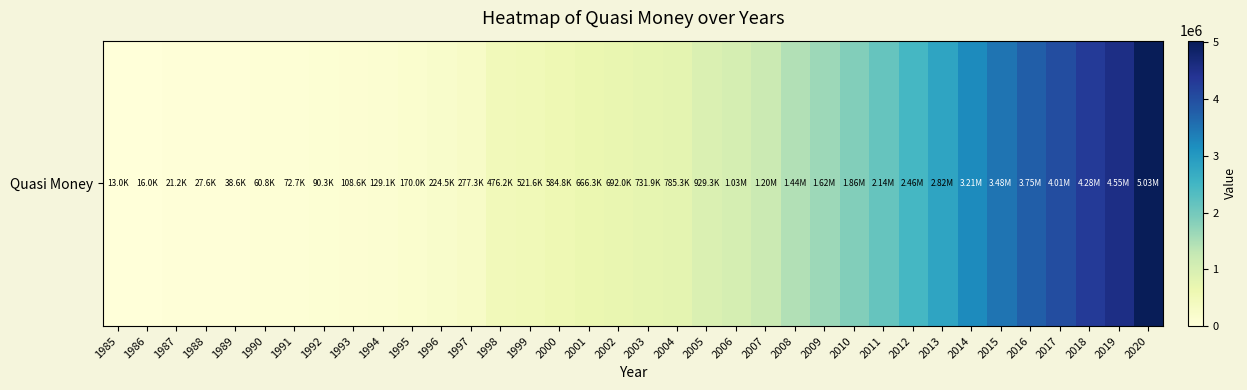

What is the change in value from 1987 to 2018?

+4261163.8